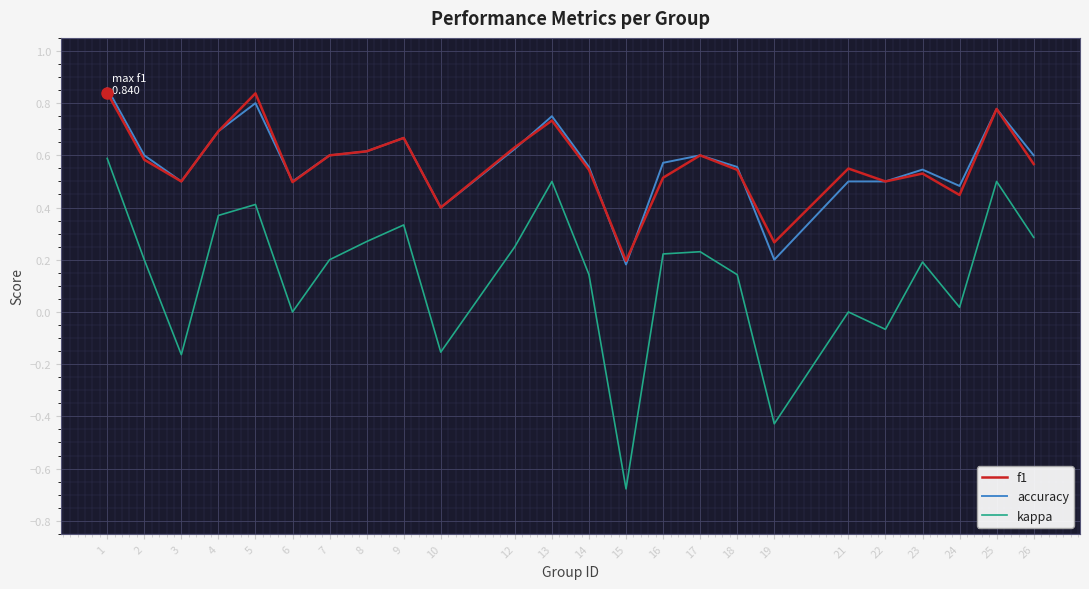

True or false: kappa and accuracy intersect in this chart.

False